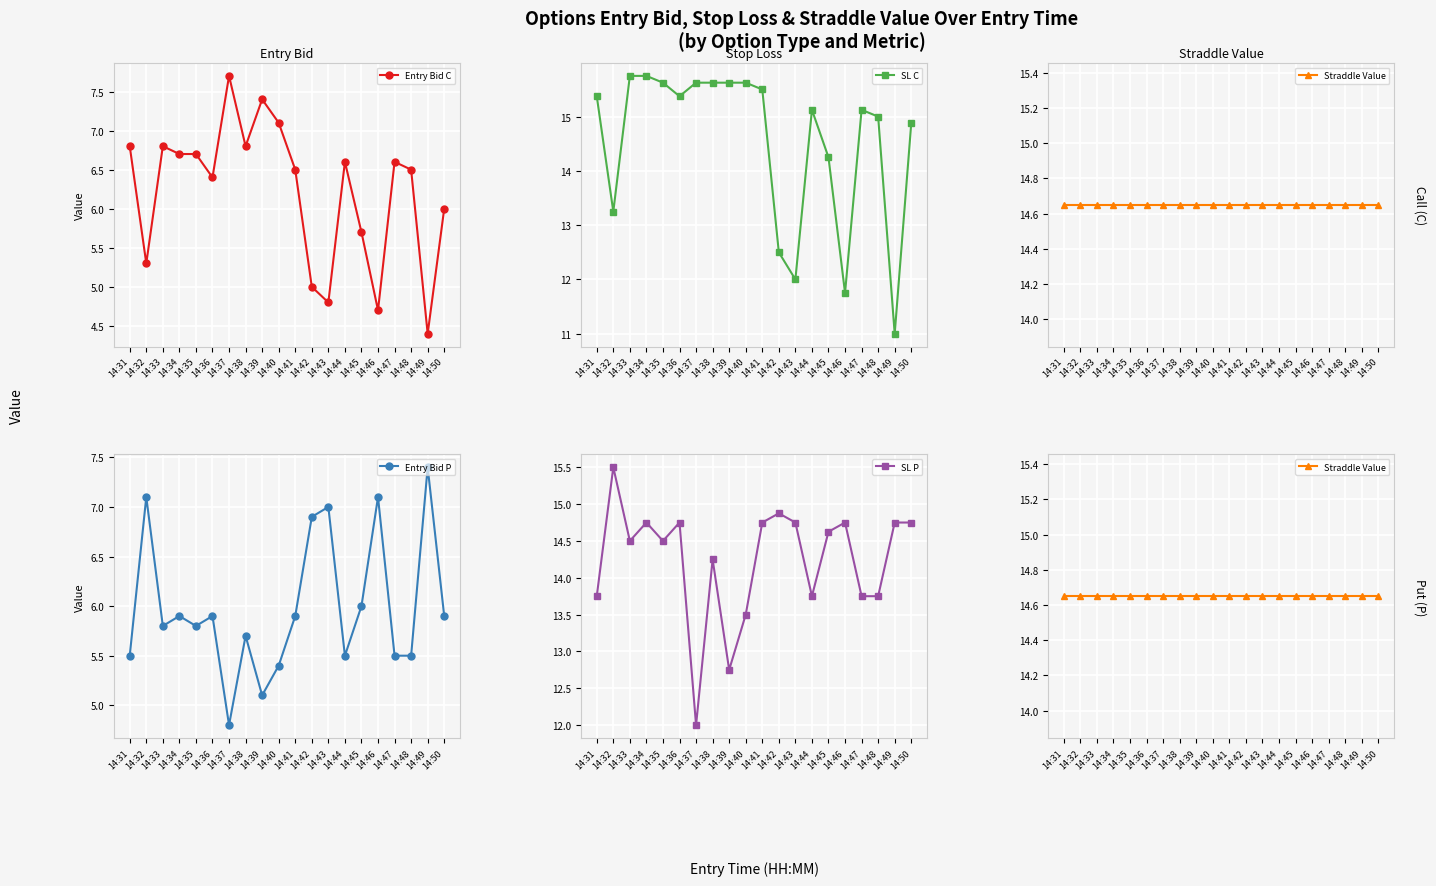

Reading left to right, transcribe all the data shown in this chart.

Entry Bid C: 14:31=6.8	14:32=5.3	14:33=6.8	14:34=6.7	14:35=6.7	14:36=6.4	14:37=7.7	14:38=6.8	14:39=7.4	14:40=7.1	14:41=6.5	14:42=5.0	14:43=4.8	14:44=6.6	14:45=5.7	14:46=4.7	14:47=6.6	14:48=6.5	14:49=4.4	14:50=6.0
Entry Bid P: 14:31=5.5	14:32=7.1	14:33=5.8	14:34=5.9	14:35=5.8	14:36=5.9	14:37=4.8	14:38=5.7	14:39=5.1	14:40=5.4	14:41=5.9	14:42=6.9	14:43=7.0	14:44=5.5	14:45=6.0	14:46=7.1	14:47=5.5	14:48=5.5	14:49=7.4	14:50=5.9
SL C: 14:31=15.4	14:32=13.2	14:33=15.8	14:34=15.8	14:35=15.6	14:36=15.4	14:37=15.6	14:38=15.6	14:39=15.6	14:40=15.6	14:41=15.5	14:42=12.5	14:43=12.0	14:44=15.1	14:45=14.2	14:46=11.8	14:47=15.1	14:48=15.0	14:49=11.0	14:50=14.9
SL P: 14:31=13.8	14:32=15.5	14:33=14.5	14:34=14.8	14:35=14.5	14:36=14.8	14:37=12.0	14:38=14.2	14:39=12.8	14:40=13.5	14:41=14.8	14:42=14.9	14:43=14.8	14:44=13.8	14:45=14.6	14:46=14.8	14:47=13.8	14:48=13.8	14:49=14.8	14:50=14.8
Straddle Value: 14:31=14.7	14:32=14.7	14:33=14.7	14:34=14.7	14:35=14.7	14:36=14.7	14:37=14.7	14:38=14.7	14:39=14.7	14:40=14.7	14:41=14.7	14:42=14.7	14:43=14.7	14:44=14.7	14:45=14.7	14:46=14.7	14:47=14.7	14:48=14.7	14:49=14.7	14:50=14.7